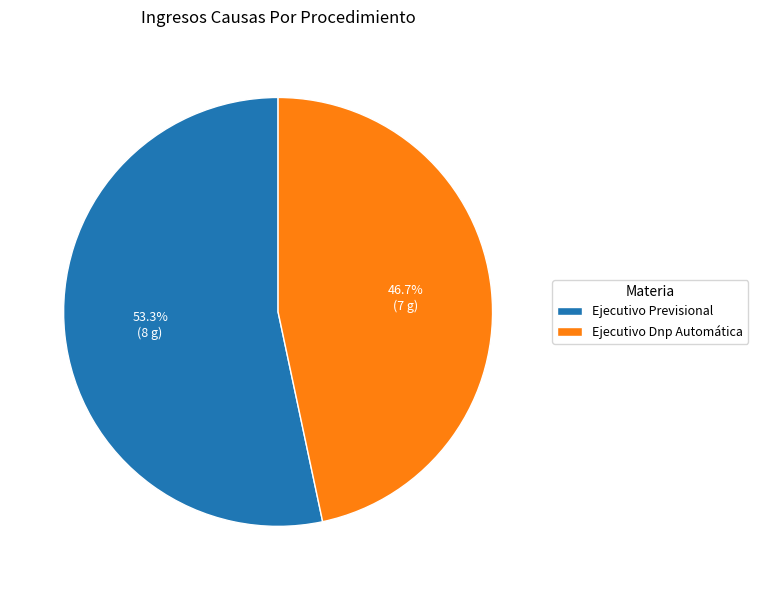

What is the ratio of the value at Ejecutivo Dnp Automática to the value at Ejecutivo Previsional?

0.9